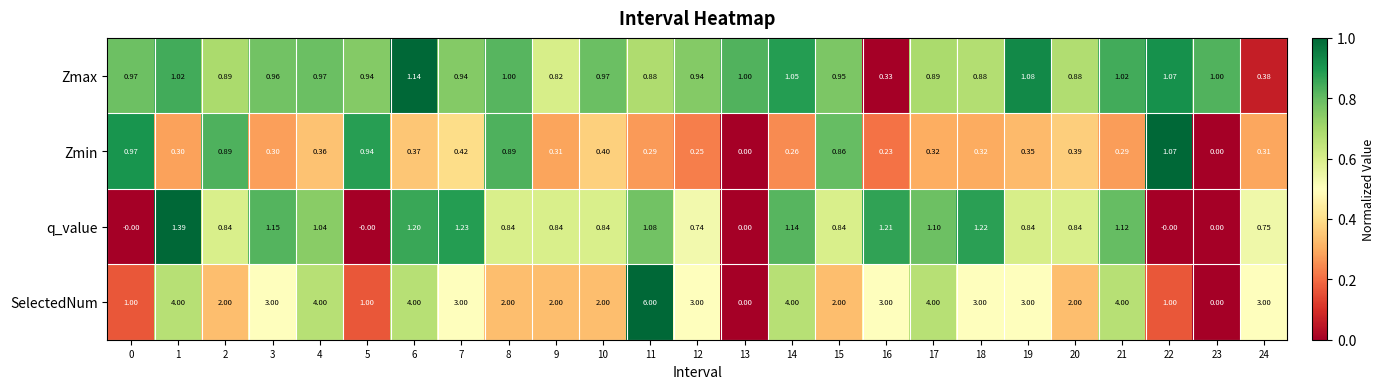

How many data points does each series have?

25